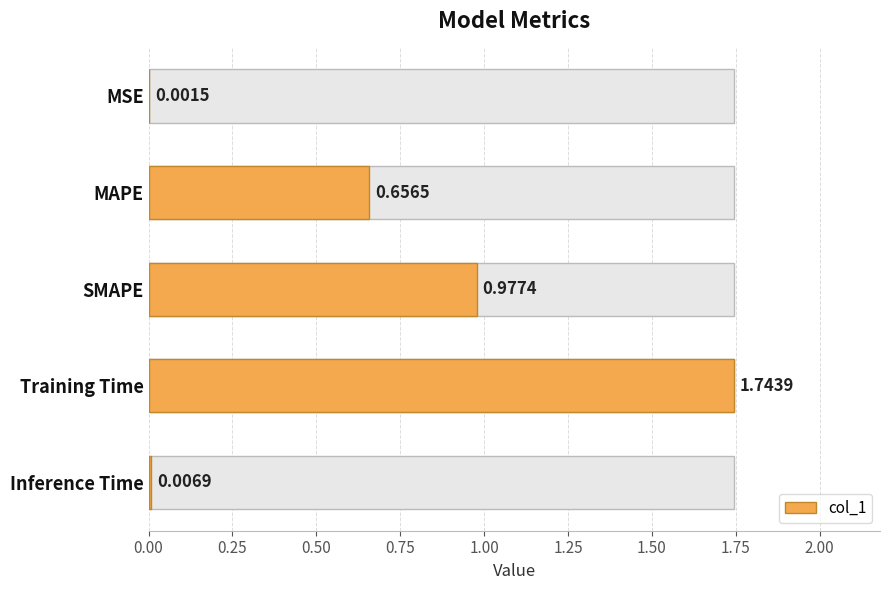

What is the difference between the values at Training Time and SMAPE?

0.8